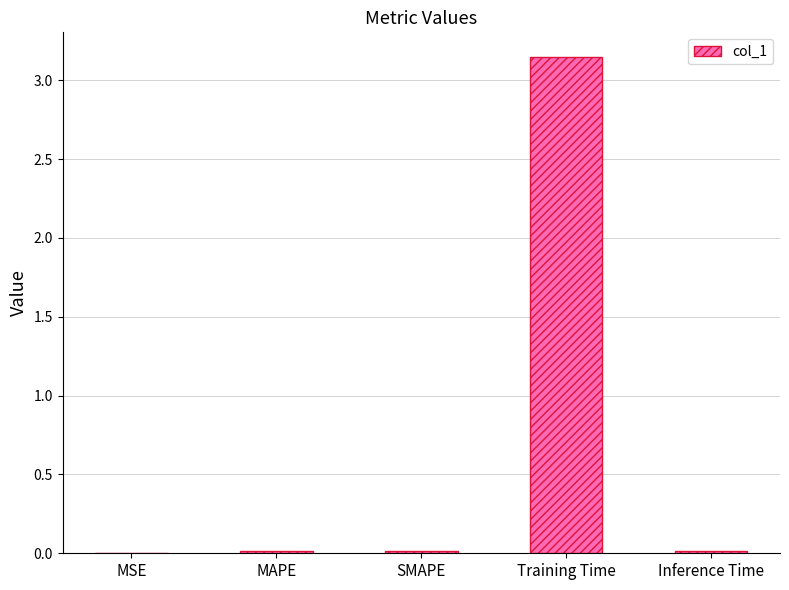

Is it true that the value at Inference Time is 0.0?

True